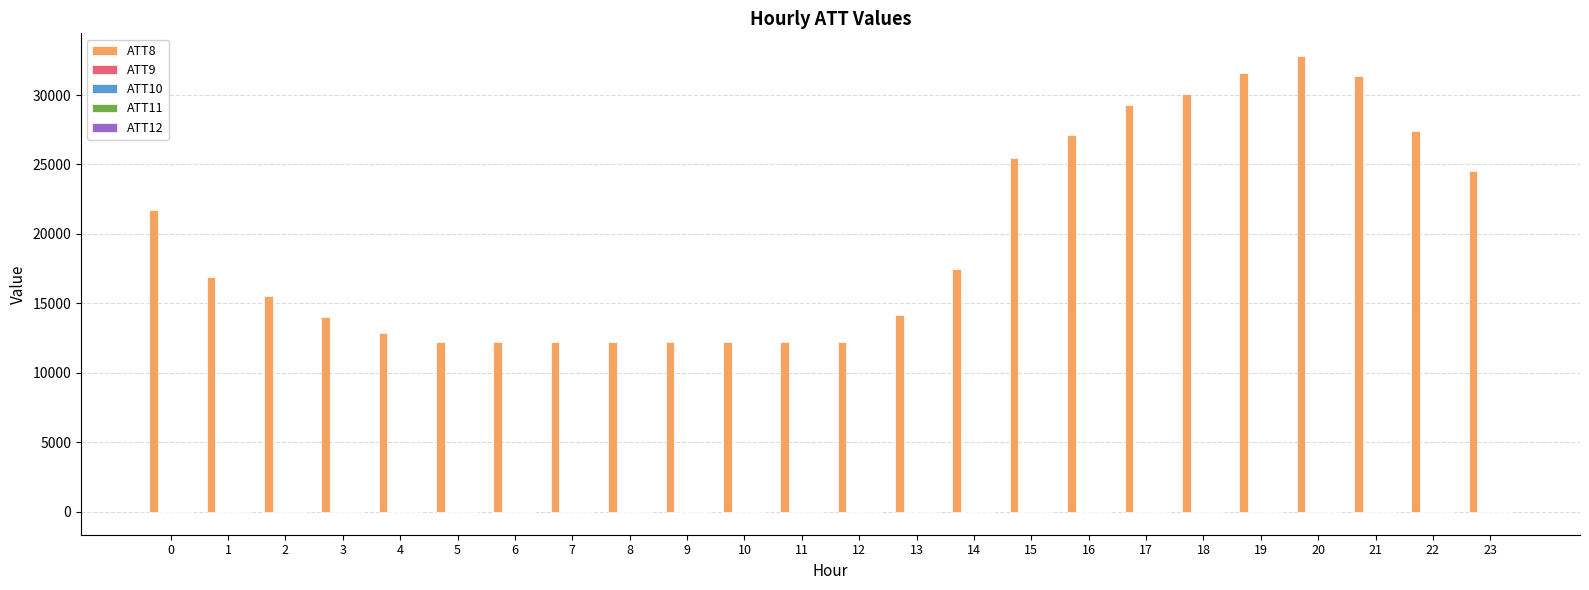

What is the total value across all series at 4?

12906.0